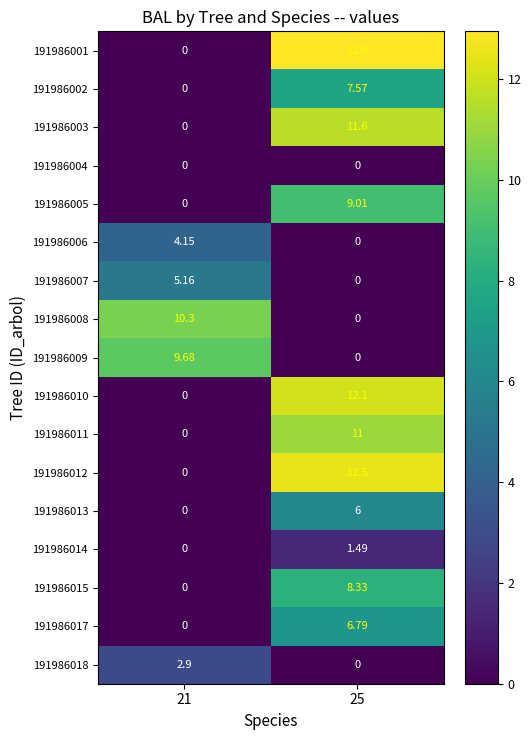

Is the value of 191986009 at 21 greater than the value of 191986015 at 21?

Yes